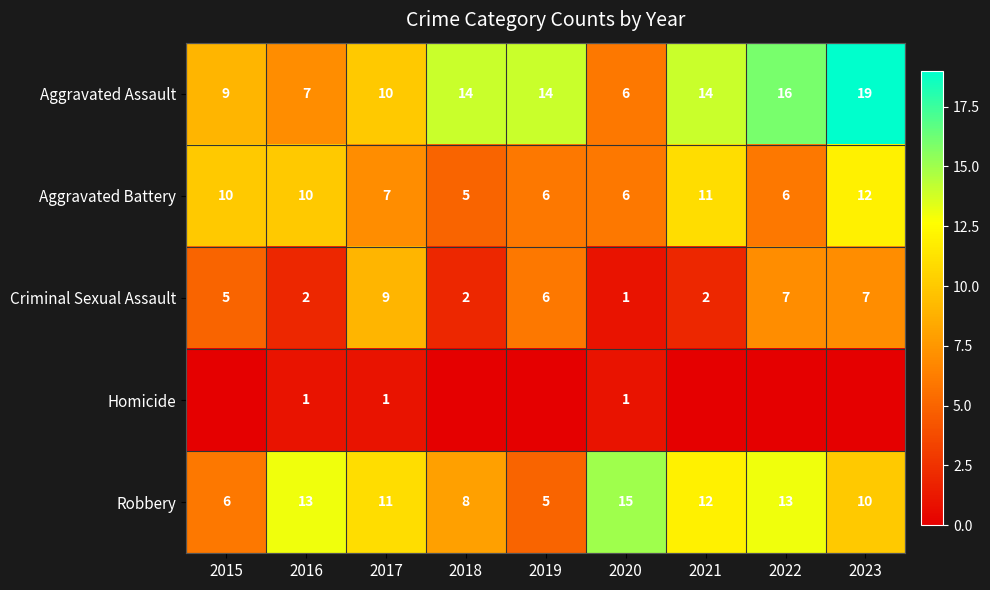

Where is Criminal Sexual Assault nearest to the value 5?

2015